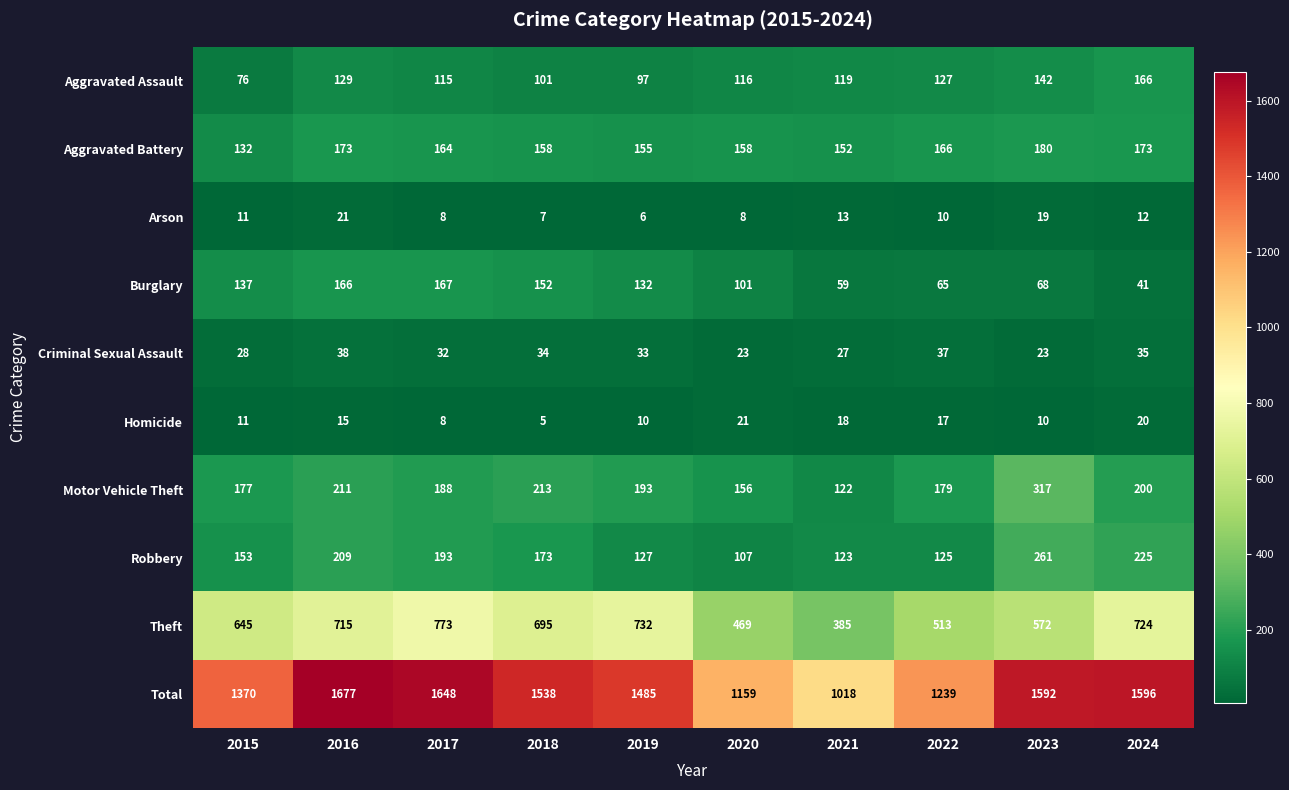

True or false: Burglary has a value of 65 at 2022.

True